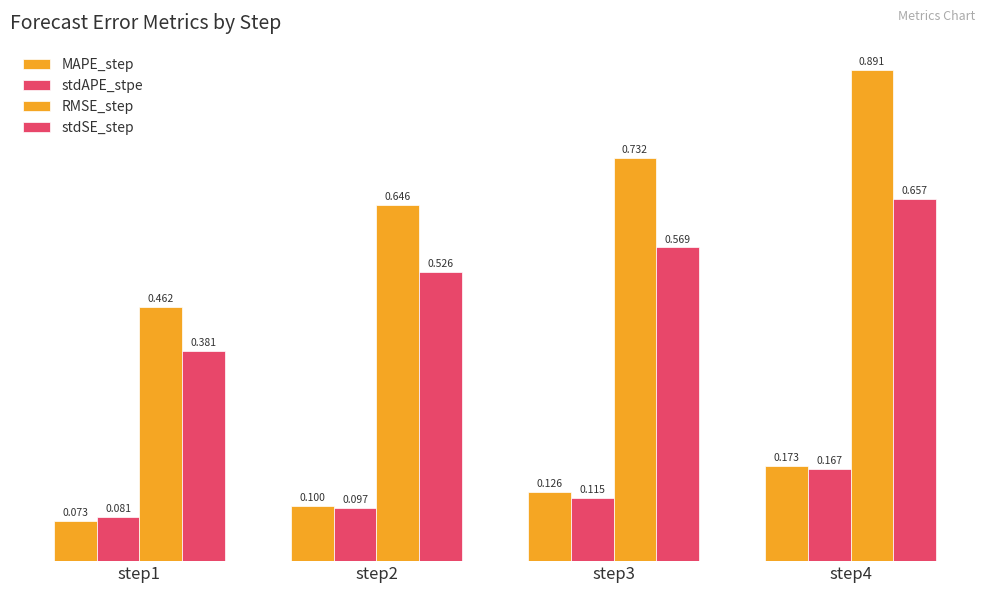

How many data points does each series have?

4